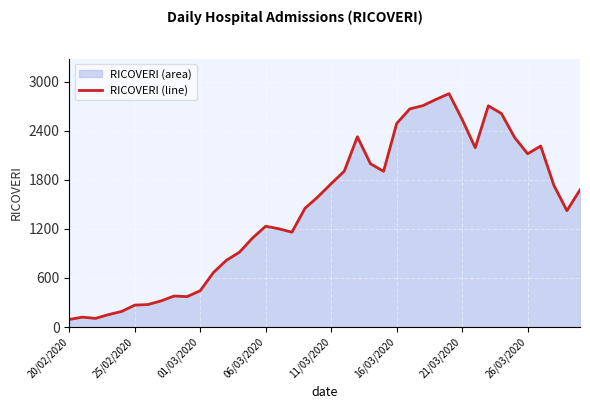

What is the minimum value shown in the chart?

93